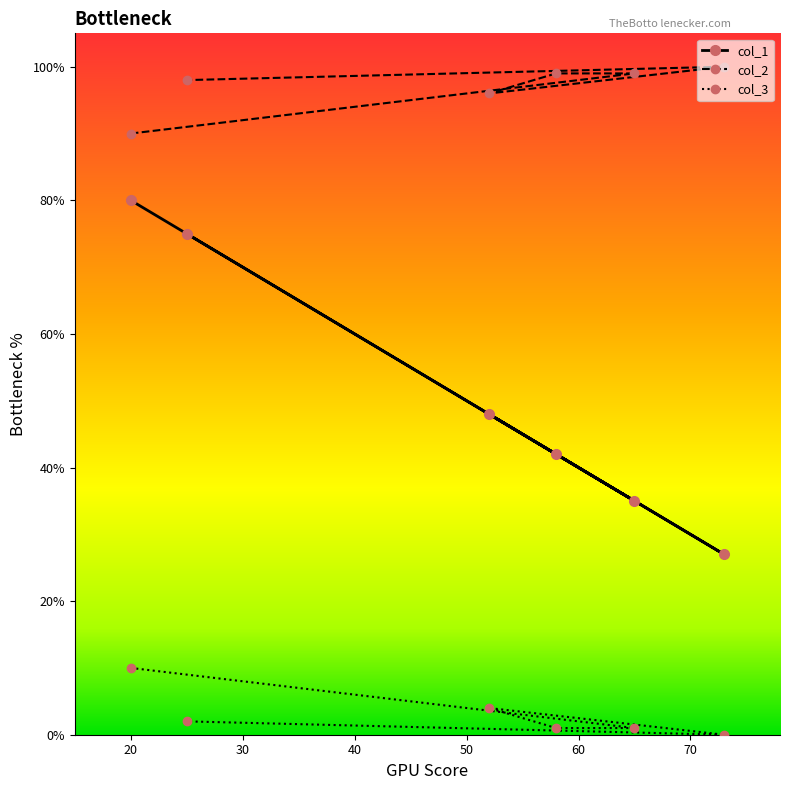

List the series in order of their peak value, highest first.

col_2, col_1, col_3